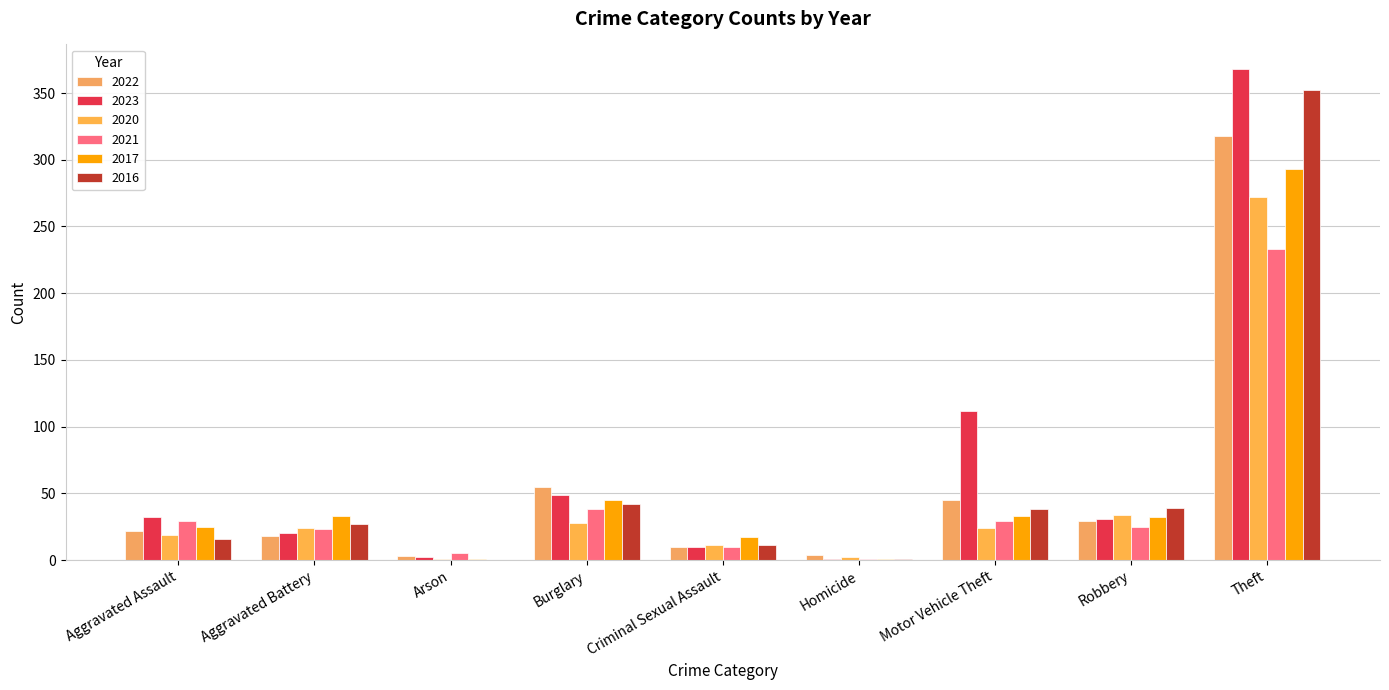

Which series changed the most between Arson and Criminal Sexual Assault?

2017